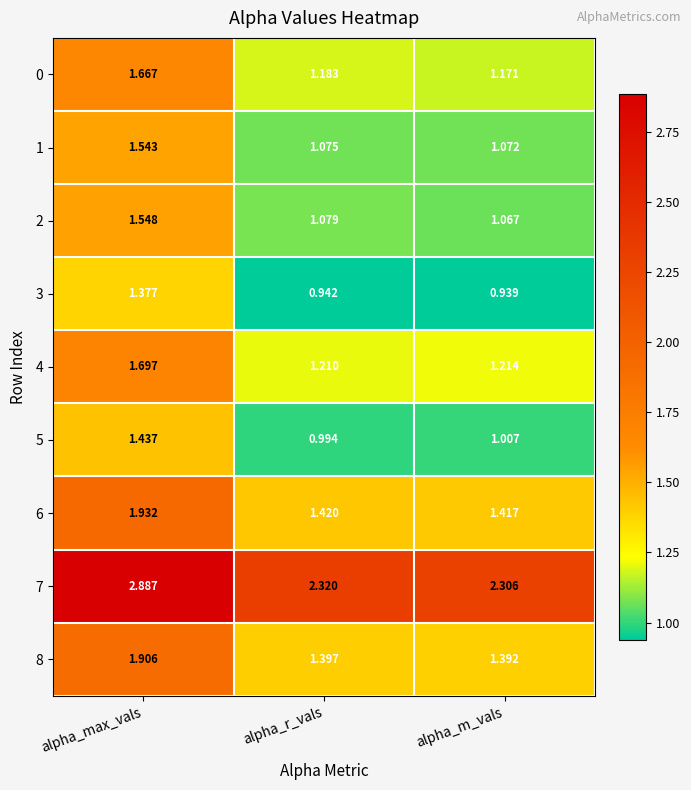

Which series has the widest spread of values?

7